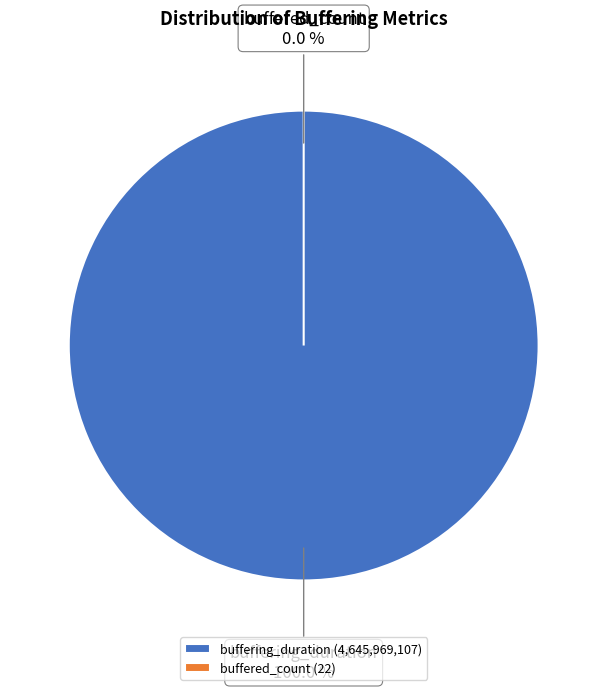

Count the number of slices in the pie.

2